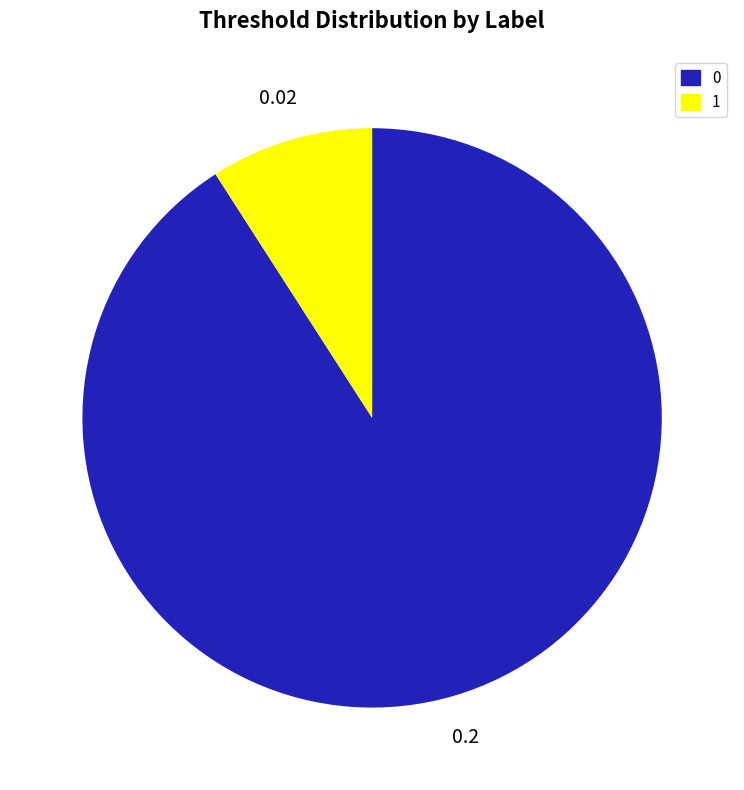

Does 1 account for over 50% of the chart?

No